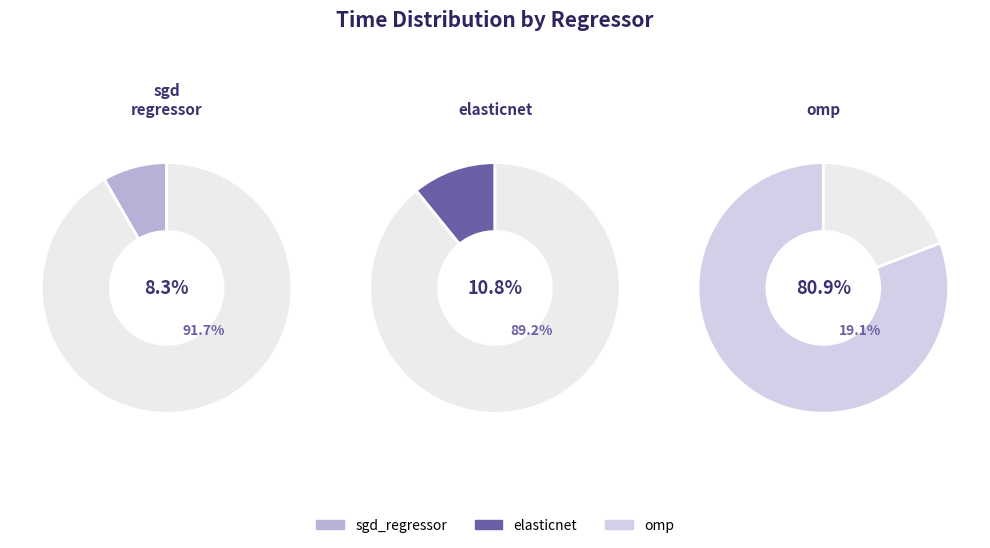

True or false: elasticnet accounts for 11% of the total.

True